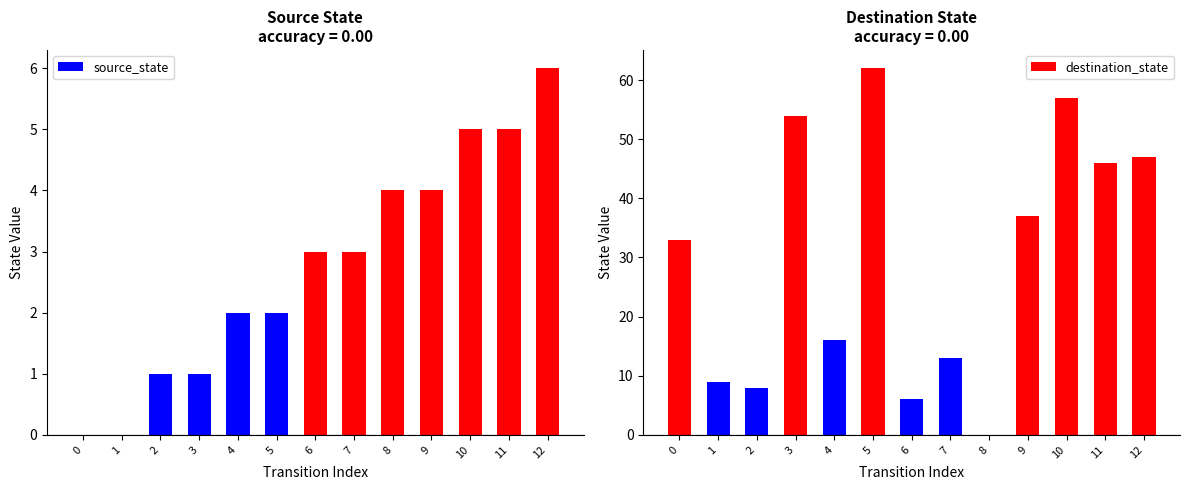

The value of destination_state at 10 is 57. True or false?

True